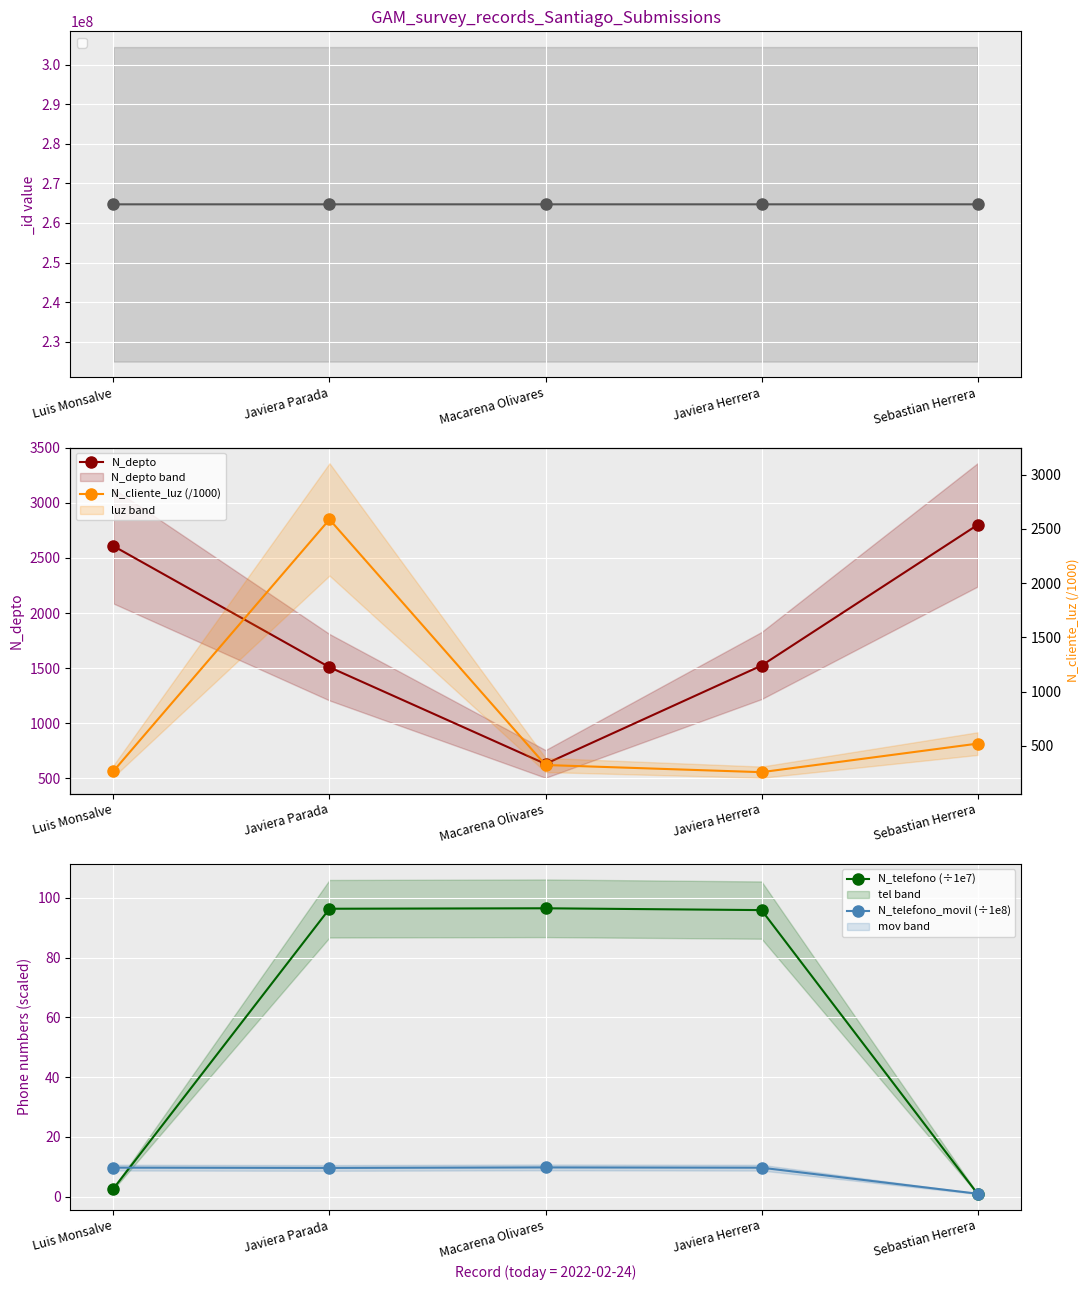

Rank the categories by N_depto value from lowest to highest.

Macarena Olivares, Javiera Parada, Javiera Herrera, Luis Monsalve, Sebastian Herrera